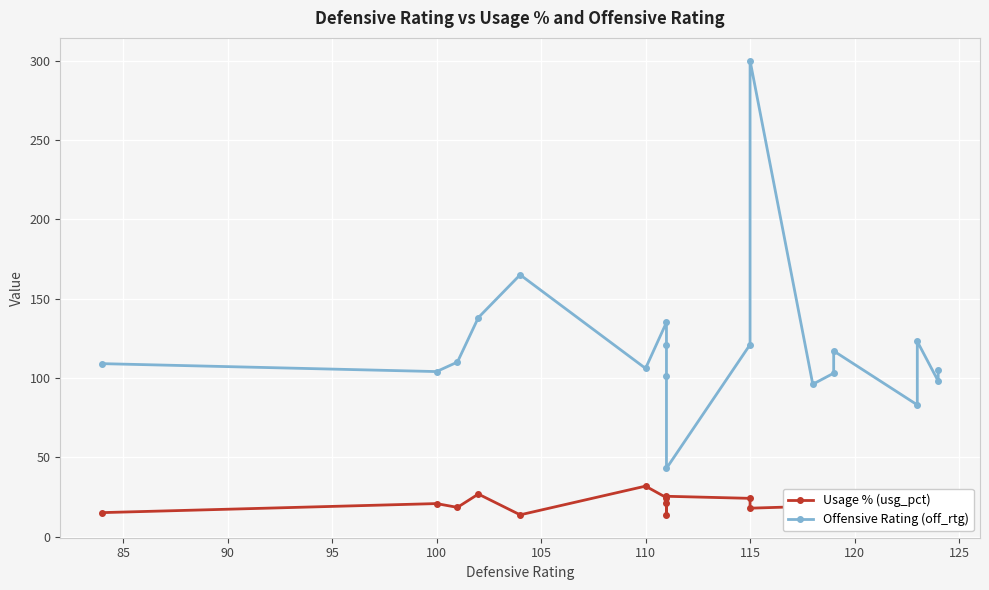

True or false: Usage % (usg_pct) and Offensive Rating (off_rtg) intersect in this chart.

False